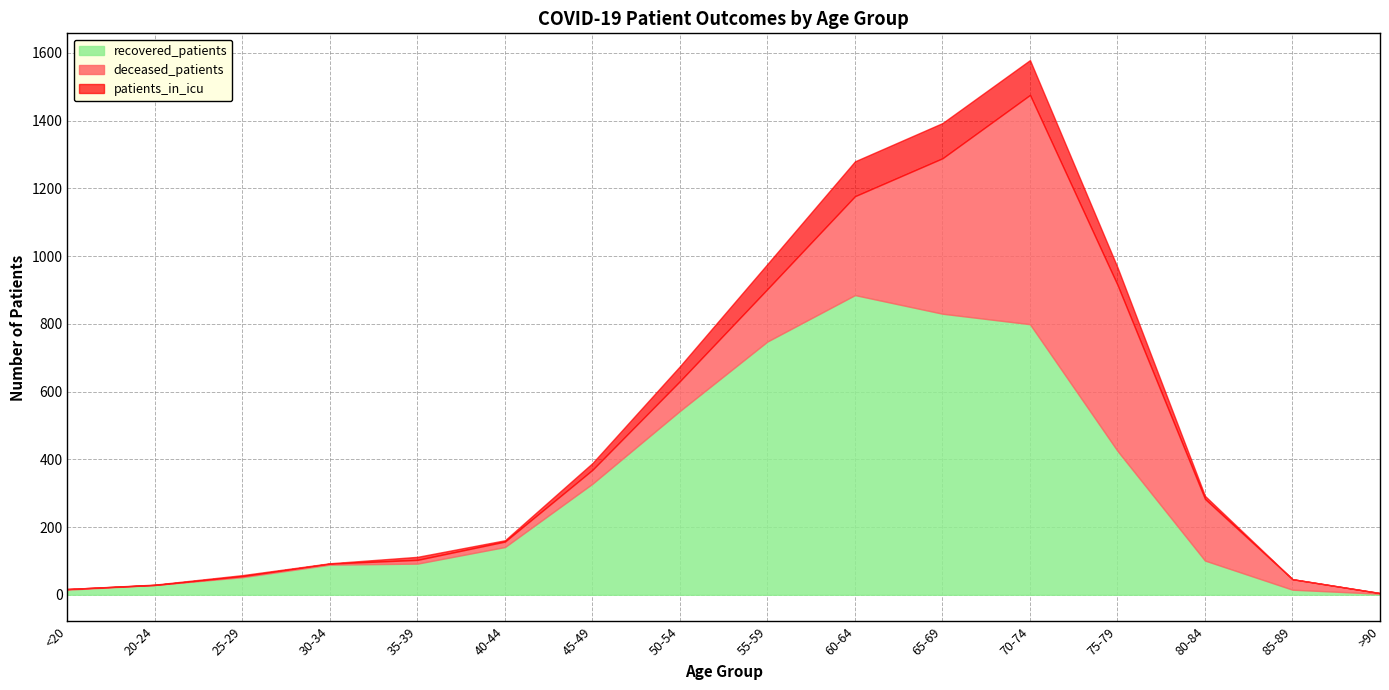

Does the chart have visible grid lines?

Yes